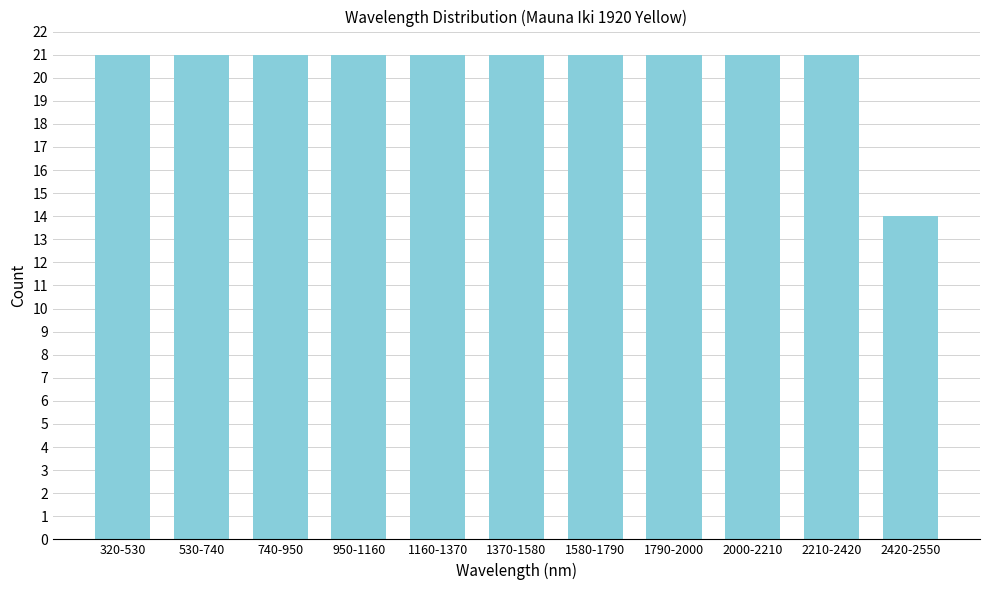

Reading left to right, what are all the values shown in this chart?

21	21	21	21	21	21	21	21	21	21	14